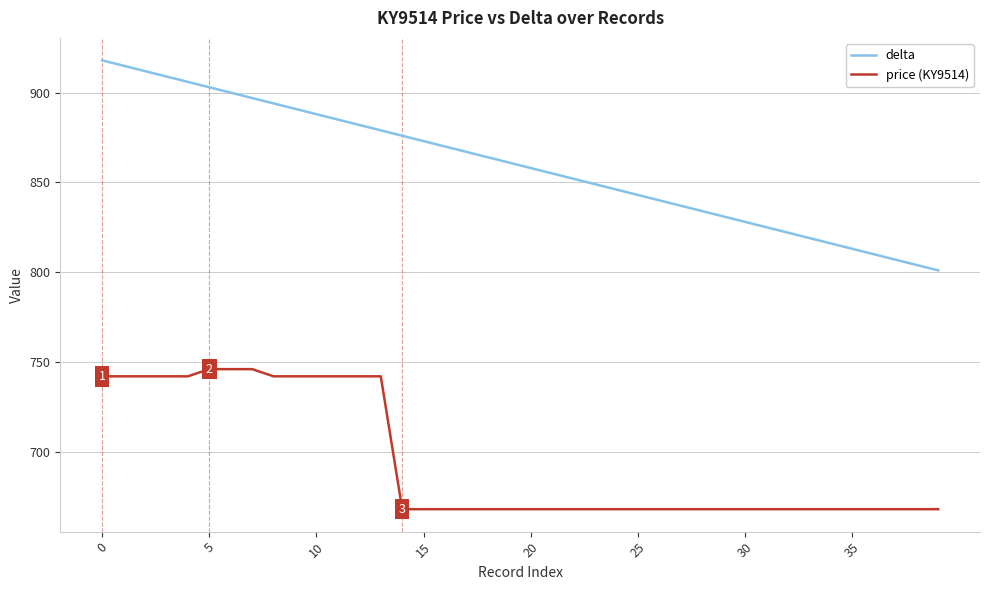

True or false: delta and price (KY9514) cross at least once.

False